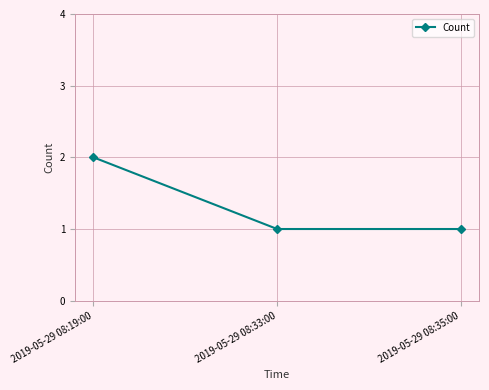

Approximately how many times larger is the value at 2019-05-29 08:33:00 compared to 2019-05-29 08:35:00?

1.0